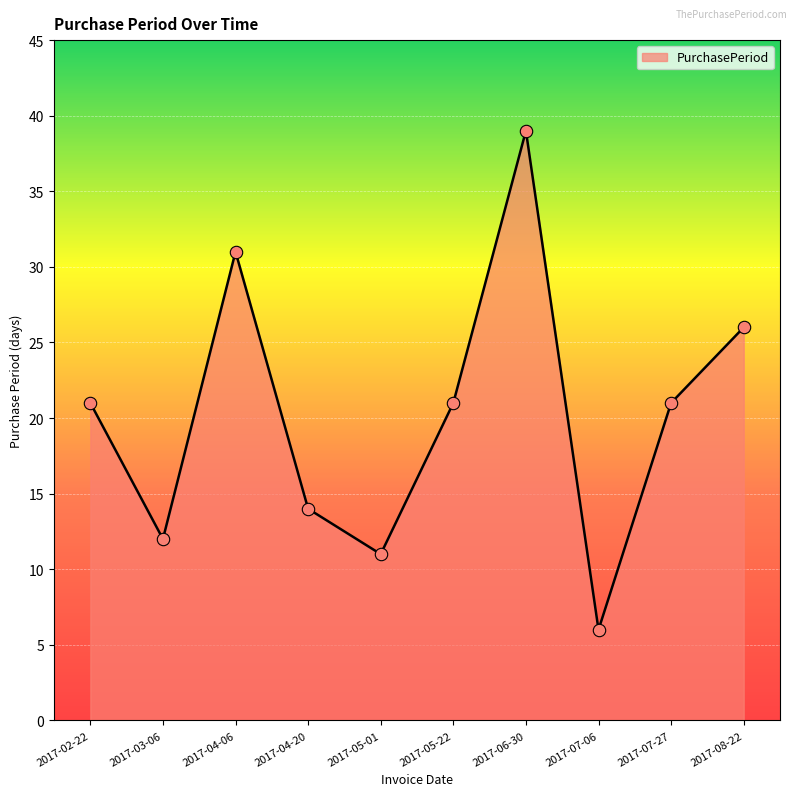

What is the ratio of the value at 2017-02-22 to the value at 2017-05-22?

1.0